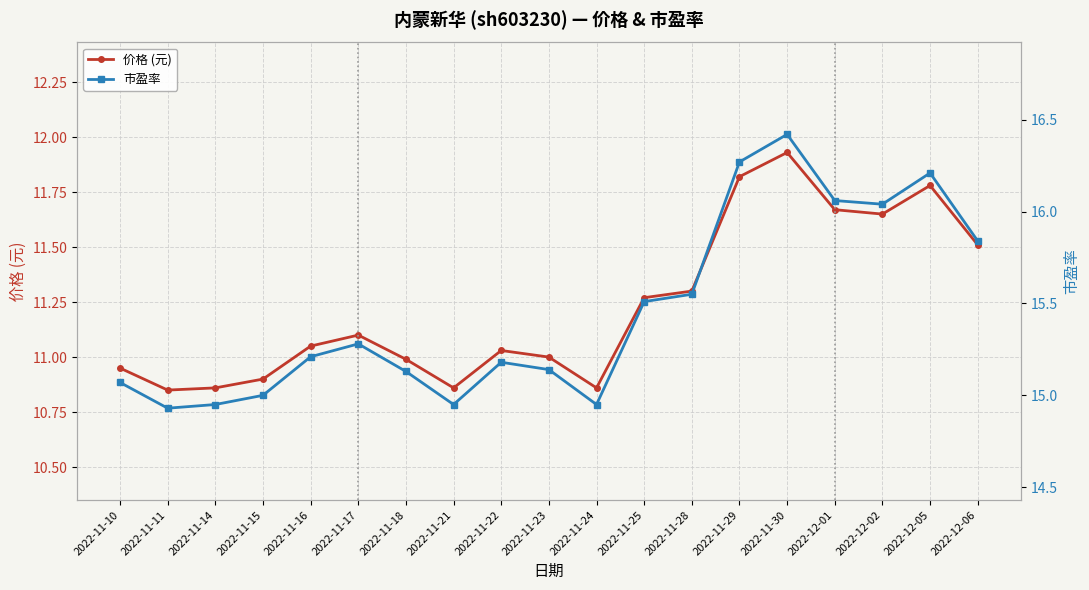

Count the number of data series in this chart.

2